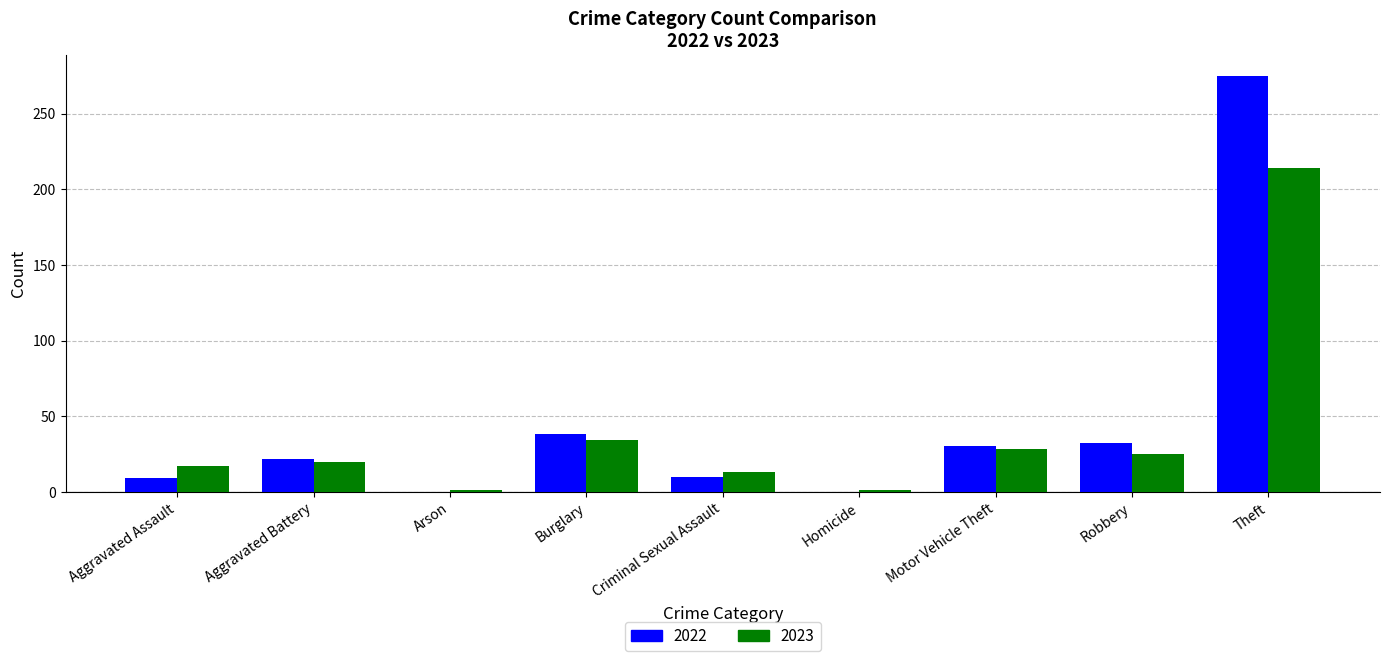

How many groups of bars are there?

9